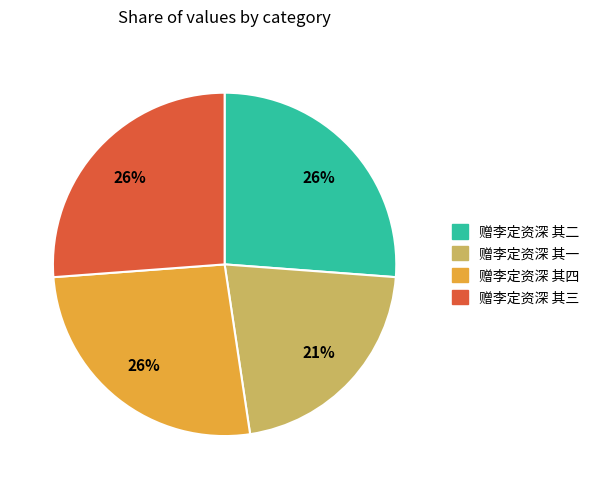

To the nearest percent, what is the difference between the largest and smallest slice percentages?

5%